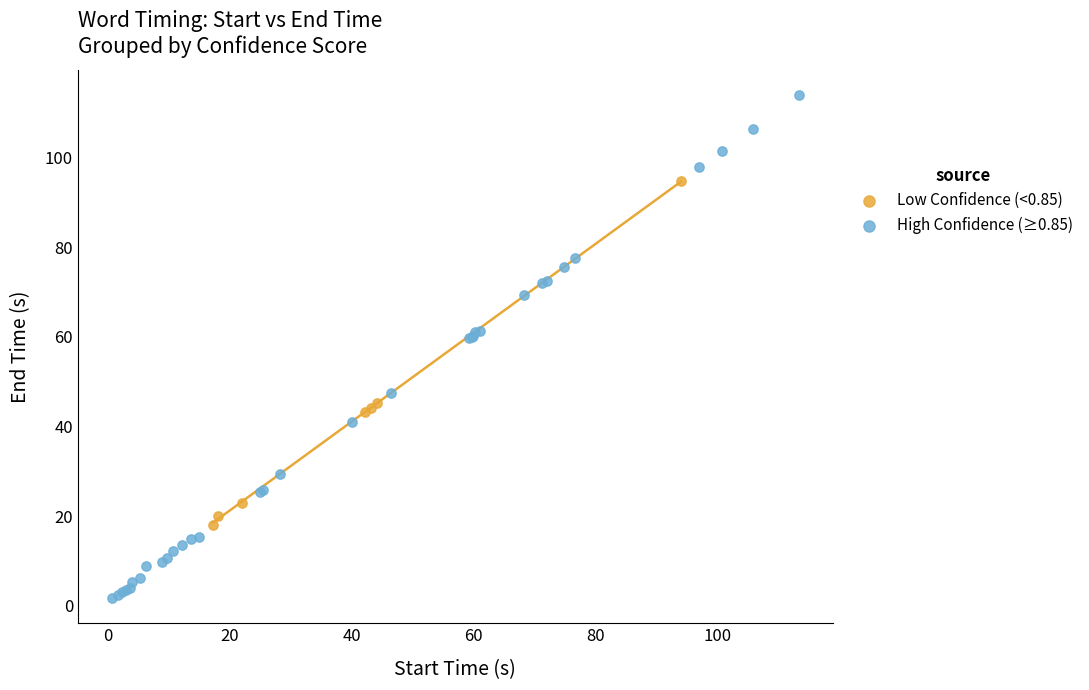

What are all the series names shown in the legend?

Low Confidence (<0.85), High Confidence (≥0.85)